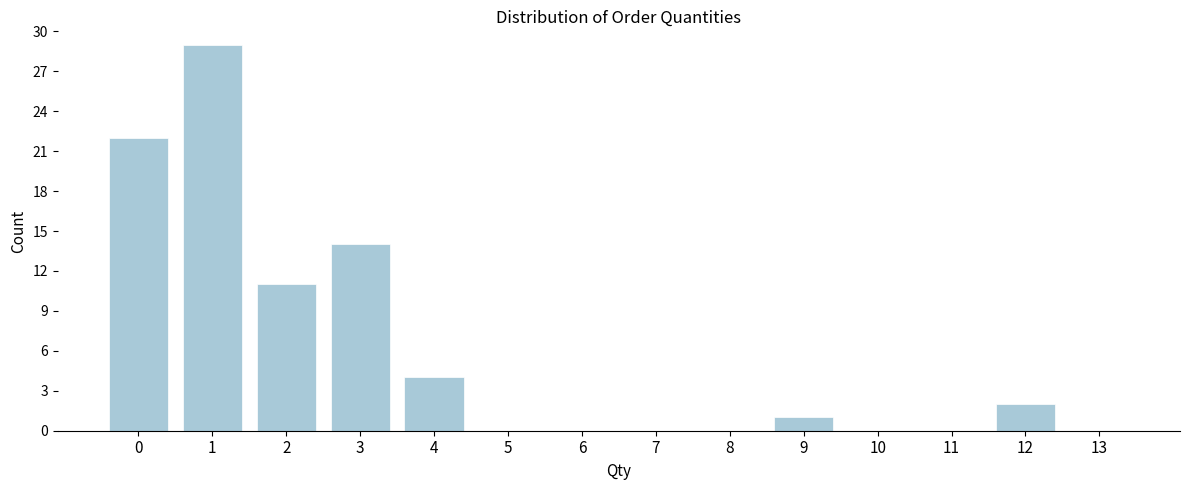

Reading right to left, what are all the values shown in this chart?

13=0	12=2	11=0	10=0	9=1	8=0	7=0	6=0	5=0	4=4	3=14	2=11	1=29	0=22